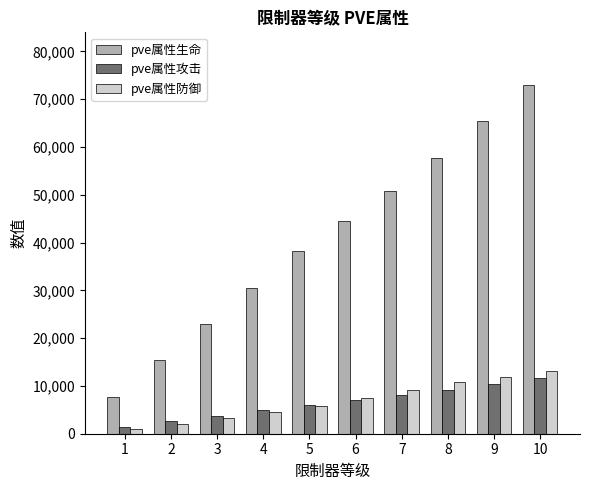

The value of pve属性攻击 at 10 is 3300. True or false?

False